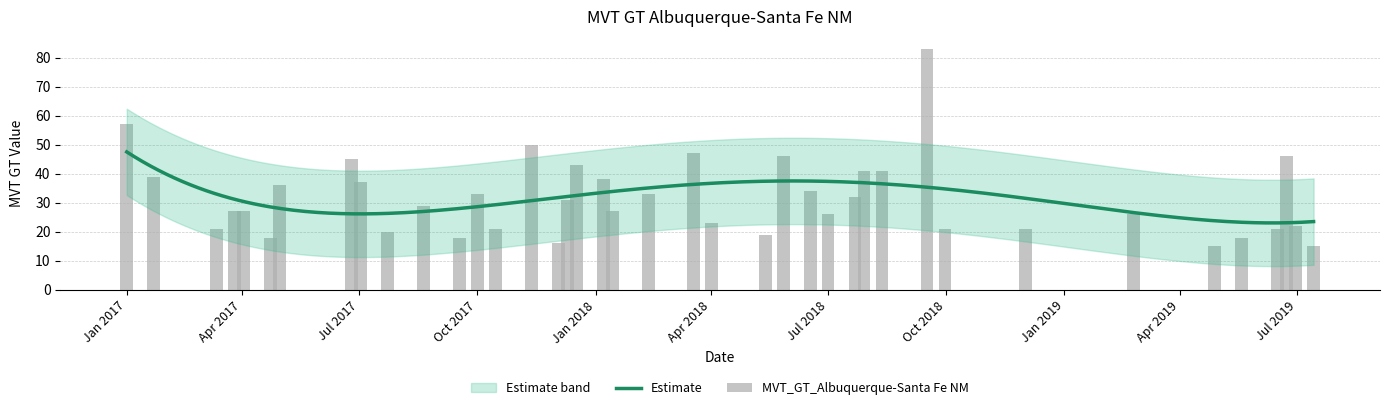

What is the greatest value displayed?

83